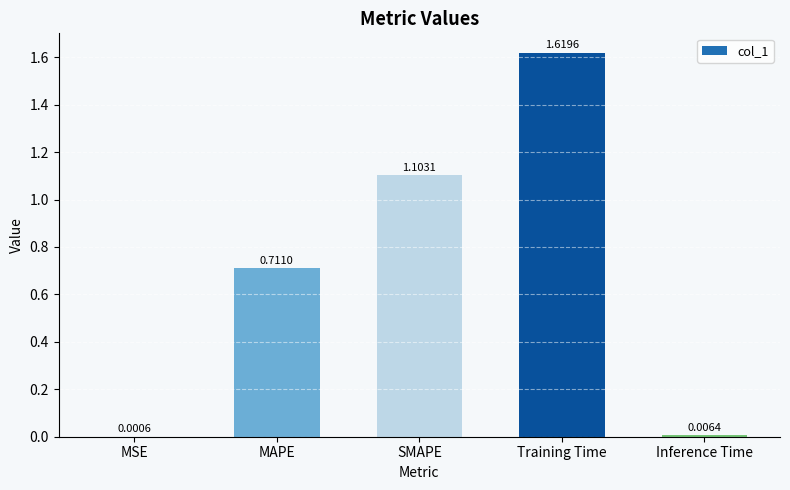

Which has a higher value, SMAPE or MAPE?

SMAPE